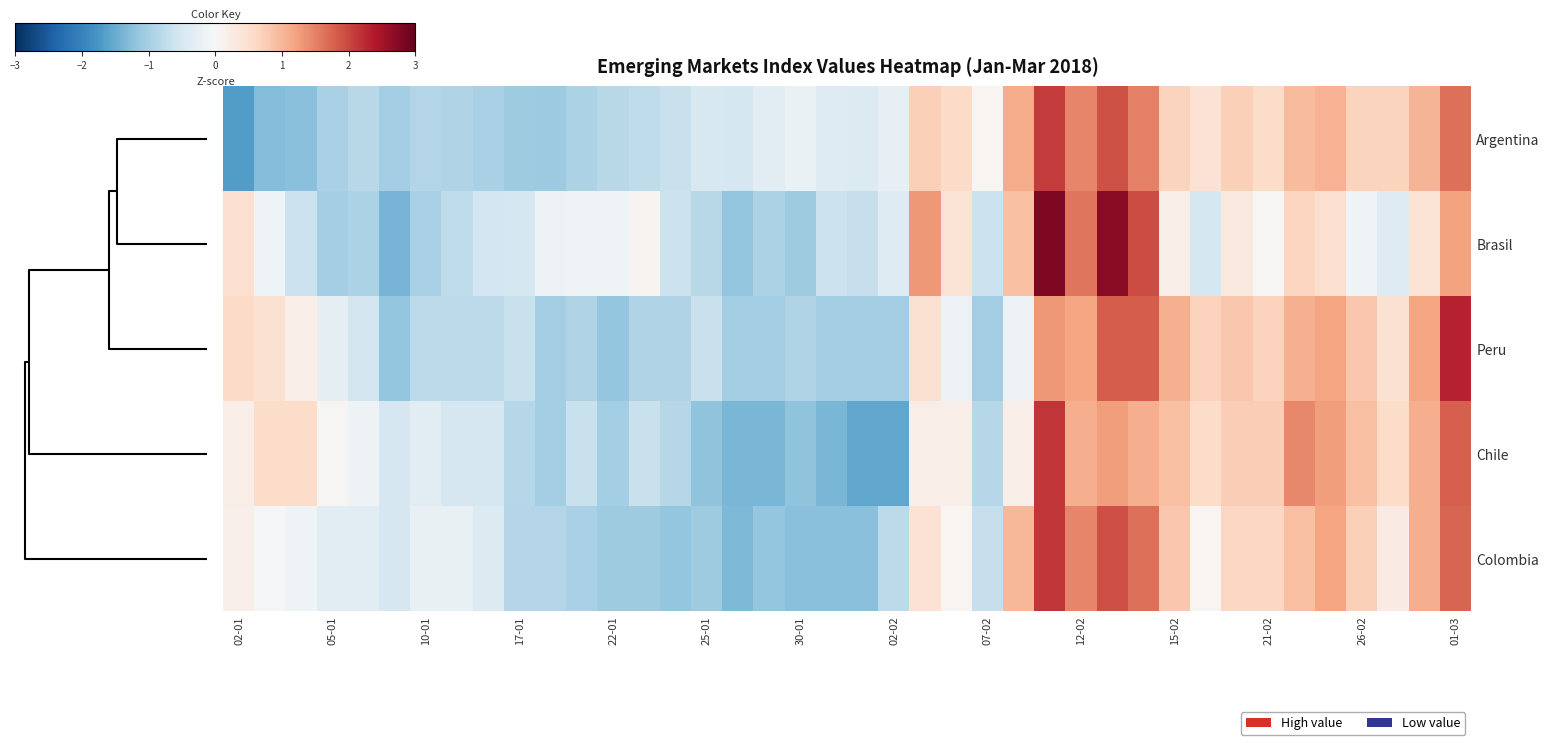

What is the minimum value shown in the chart?

-1.7